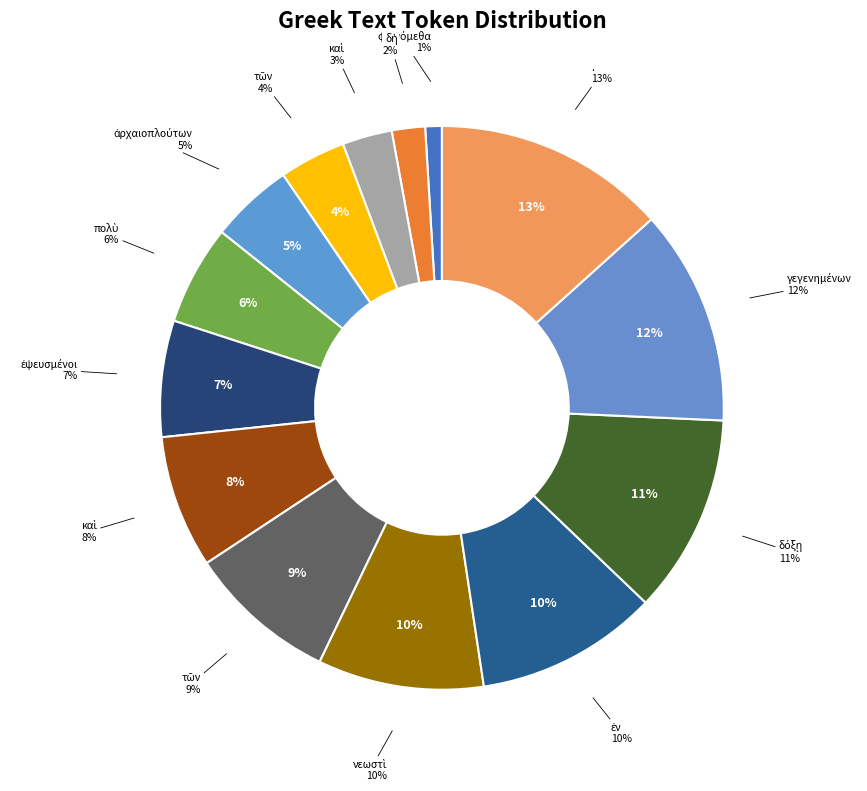

Is it true that . is 3% of the pie?

False